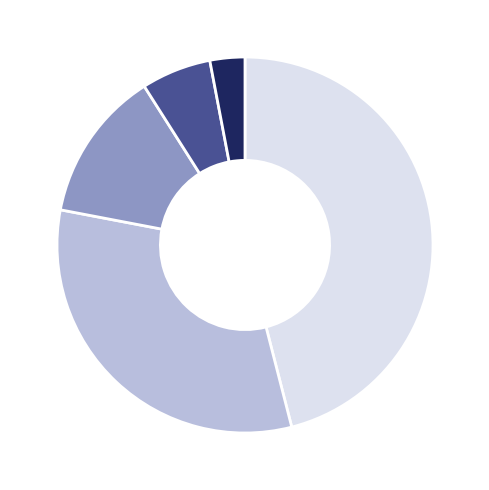

Which slice is the smallest?

60+